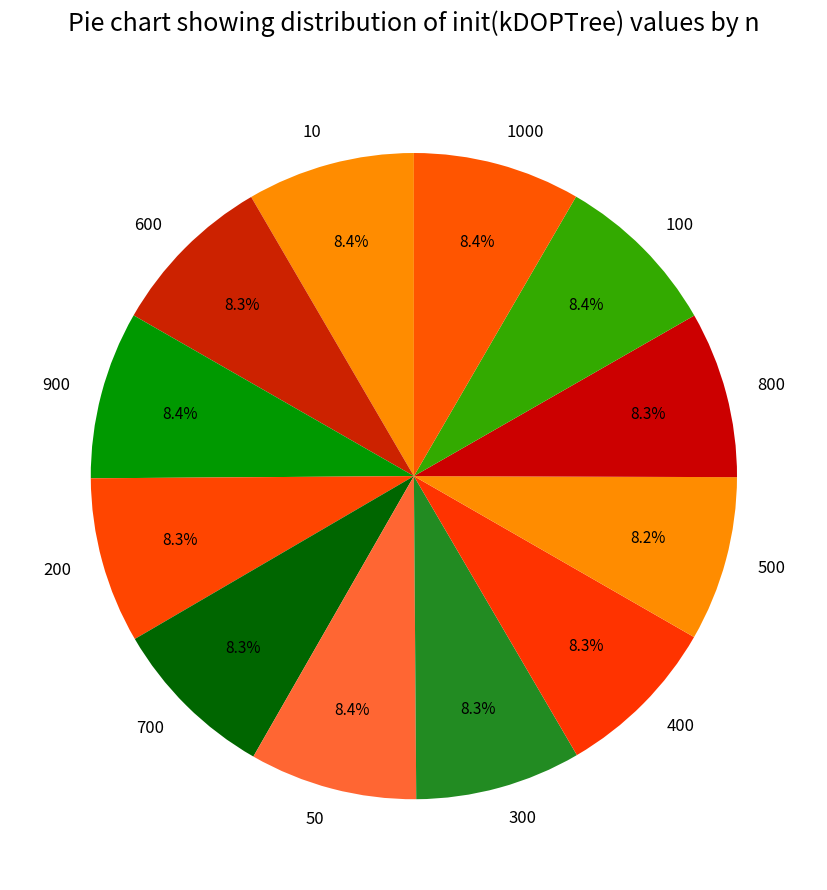

Do 500 and 300 together represent more than half of the pie?

No